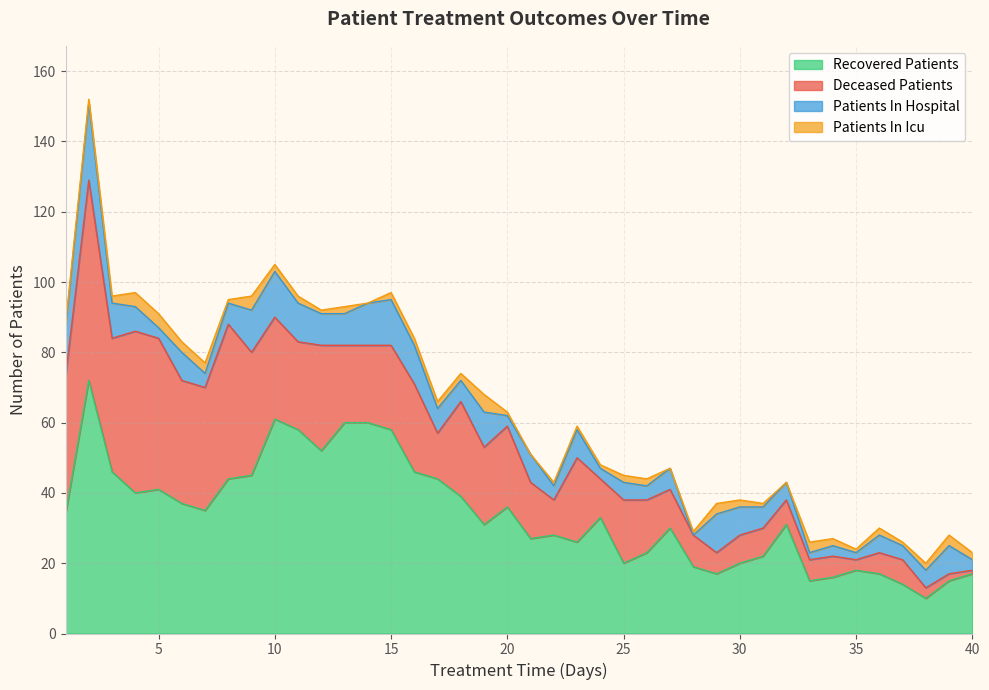

True or false: deceased_patients has a value of 22 at 19.

True